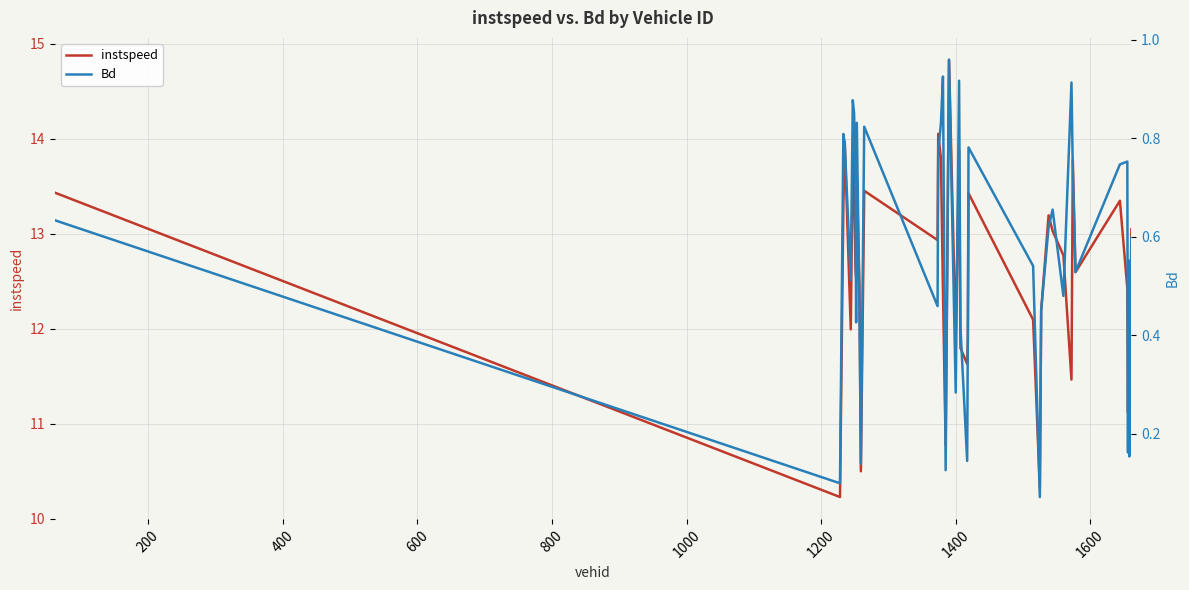

What is the maximum value for instspeed?

14.8